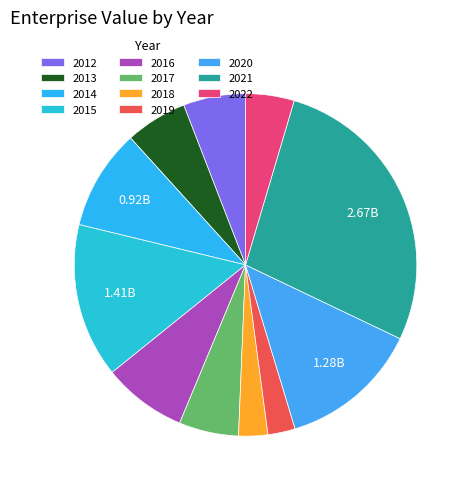

Approximately how many times larger is the value at 2015 compared to 2018?

5.3